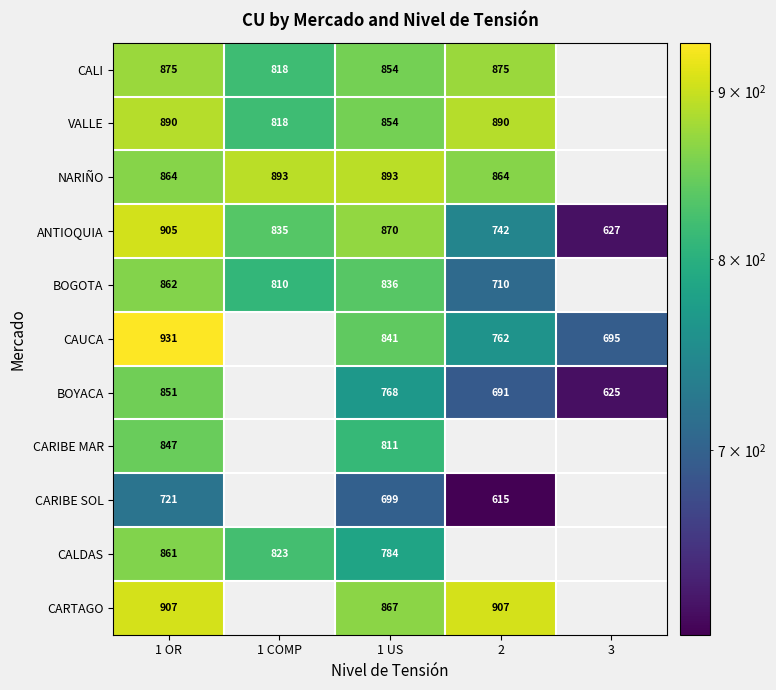

At 1 OR, list the series in order from largest to smallest.

CAUCA, CARTAGO, ANTIOQUIA, VALLE, CALI, NARIÑO, BOGOTA, CALDAS, BOYACA, CARIBE MAR, CARIBE SOL